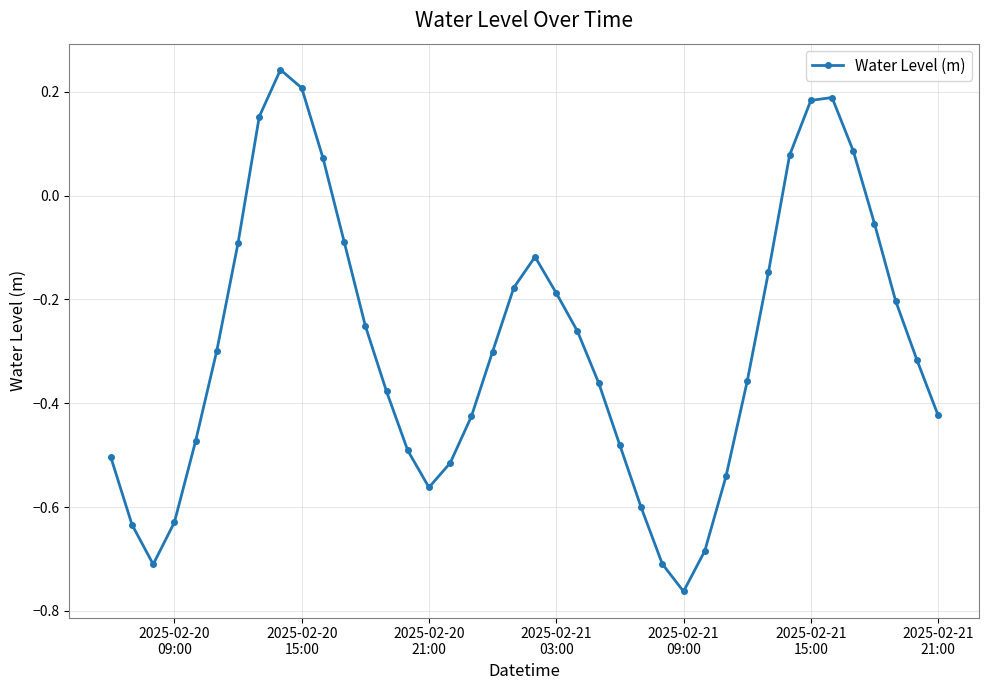

True or false: there are more than 2 points higher than both neighbors.

True